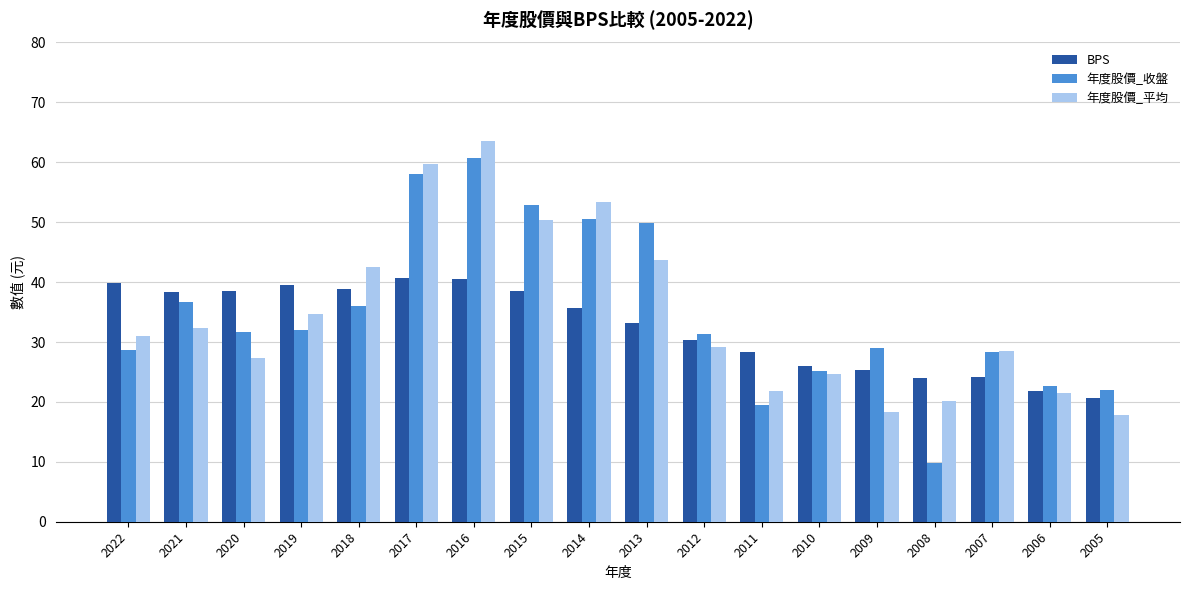

What is the total value across all series at 2018?

117.4